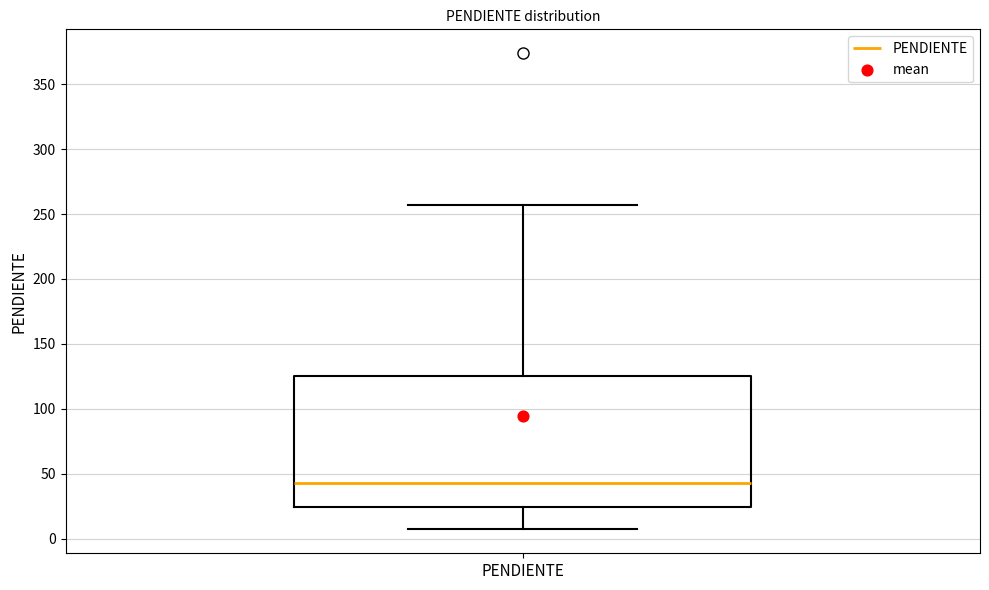

Transcribe this box plot: give where the median line is, the range the box spans, and where the two whiskers end, as read against the y-axis. The values are not printed on the chart, so give them approximately, as read against the axis.

median 45, box 25 to 125, whiskers 5 to 255